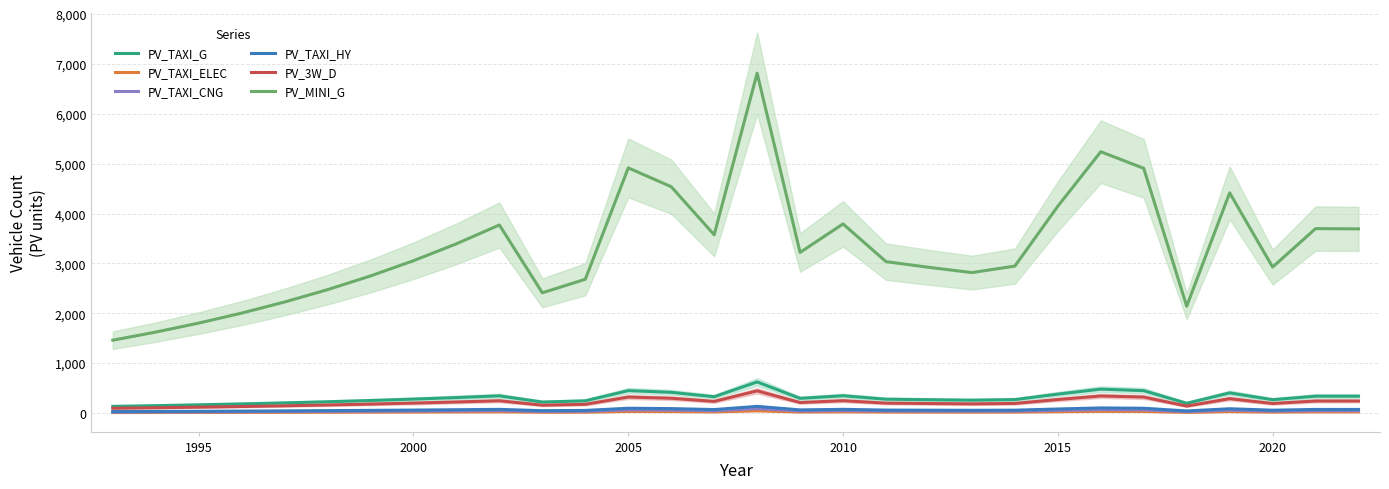

How many data points in PV_TAXI_G are less than 279?

15